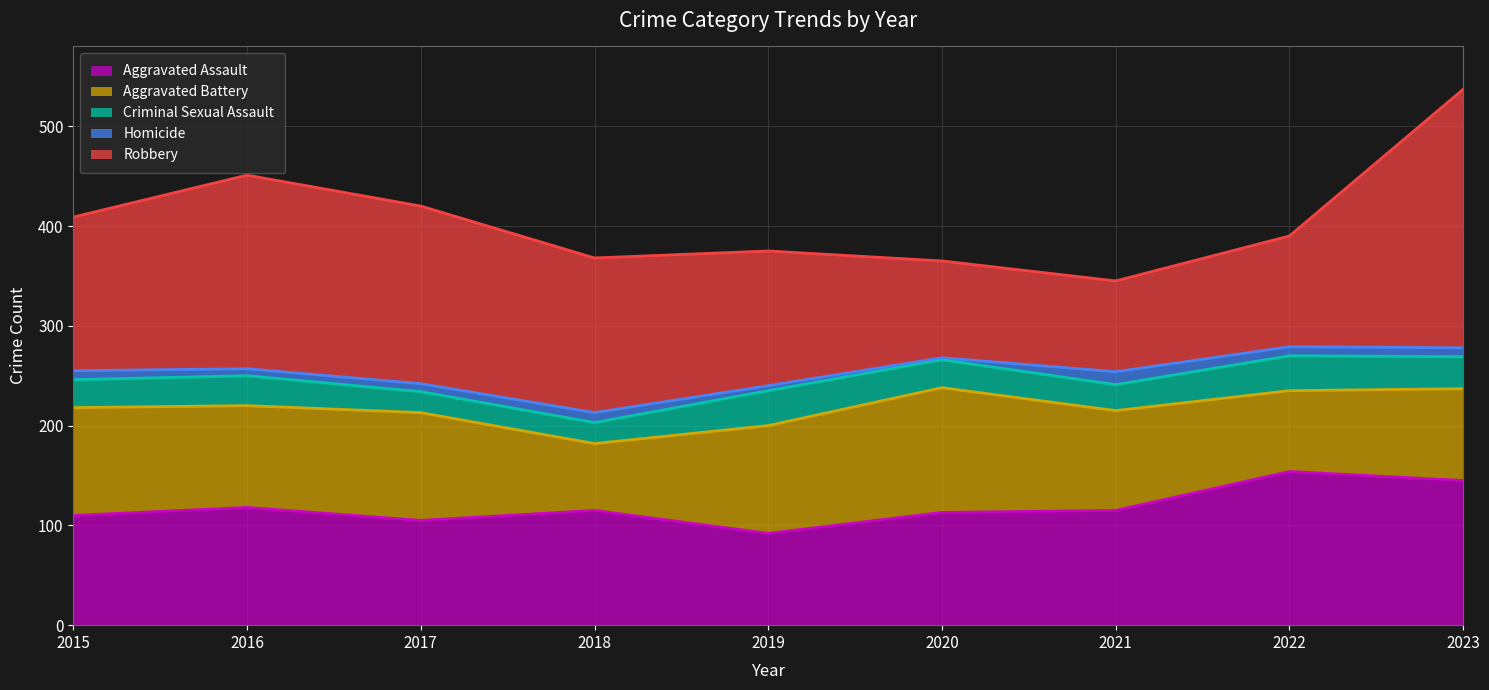

Which series changed the most between 2015 and 2022?

Aggravated Assault